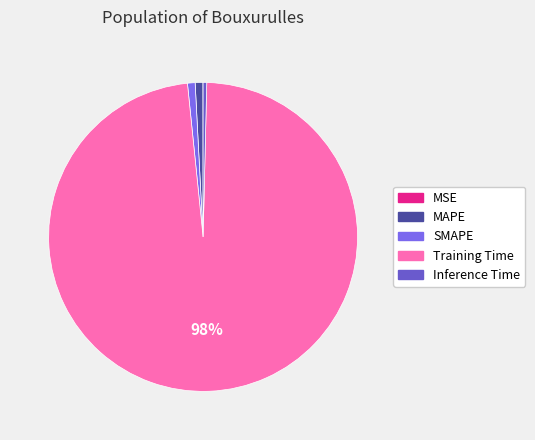

Rank the categories by value from highest to lowest.

Training Time, MAPE, SMAPE, Inference Time, MSE